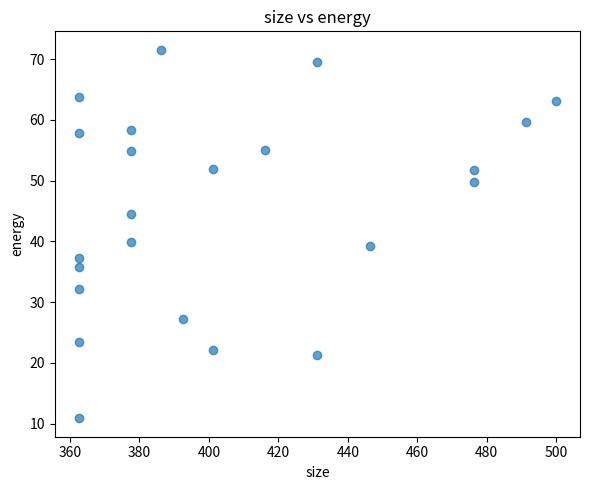

What is the range of X values (max minus min)?

137.5